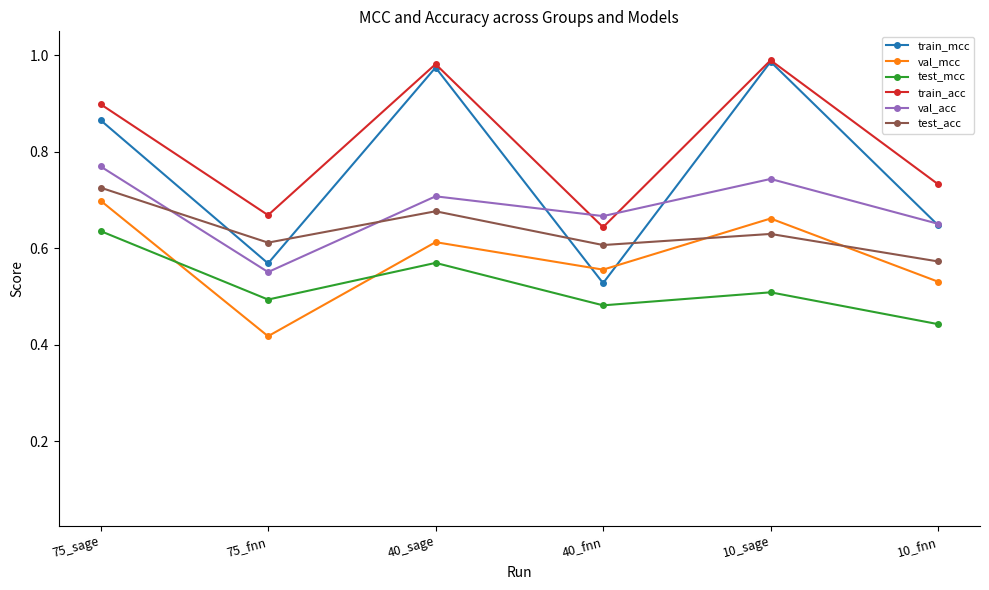

What is the spread (max minus min) of values at 75_sage?

0.3